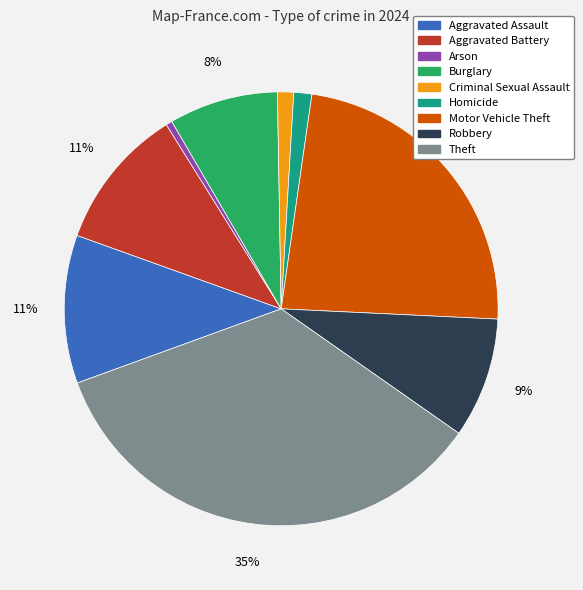

What is the ratio of the value at Burglary to the value at Arson?

17.6